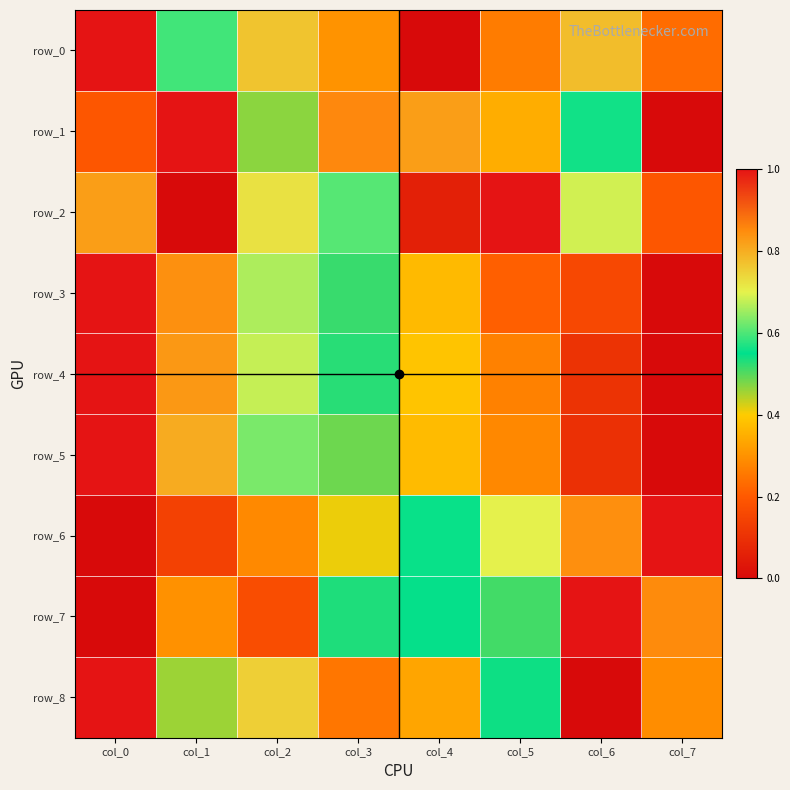

At which category is the sum across all series the highest?

col_0